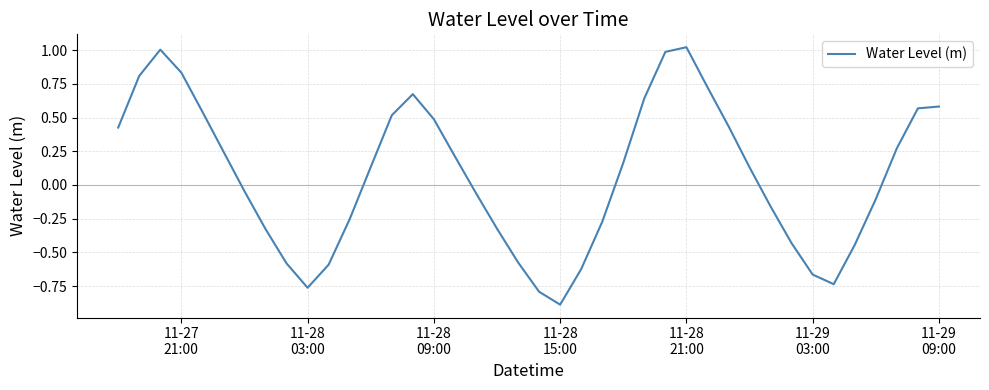

What is the minimum value shown in the chart?

-0.9